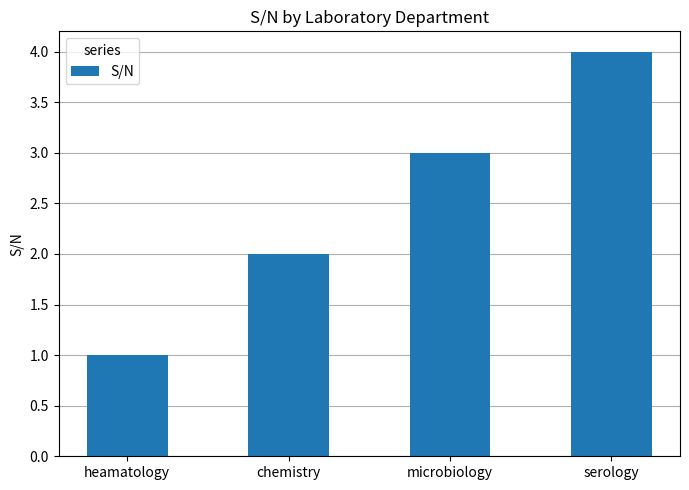

What is the ratio of the value at chemistry to the value at heamatology?

2.0